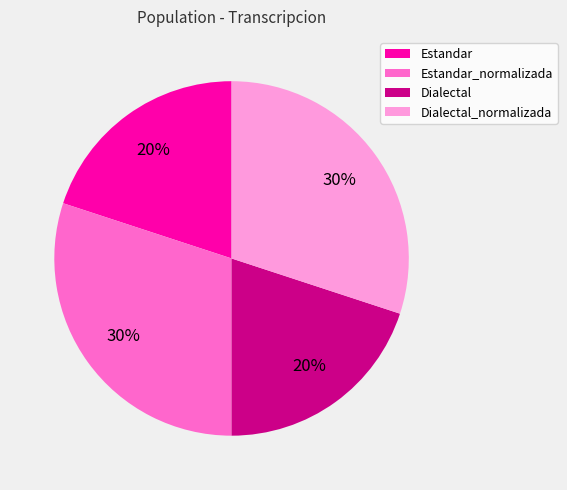

To the nearest percent, what percentage of the pie is Estandar?

20%